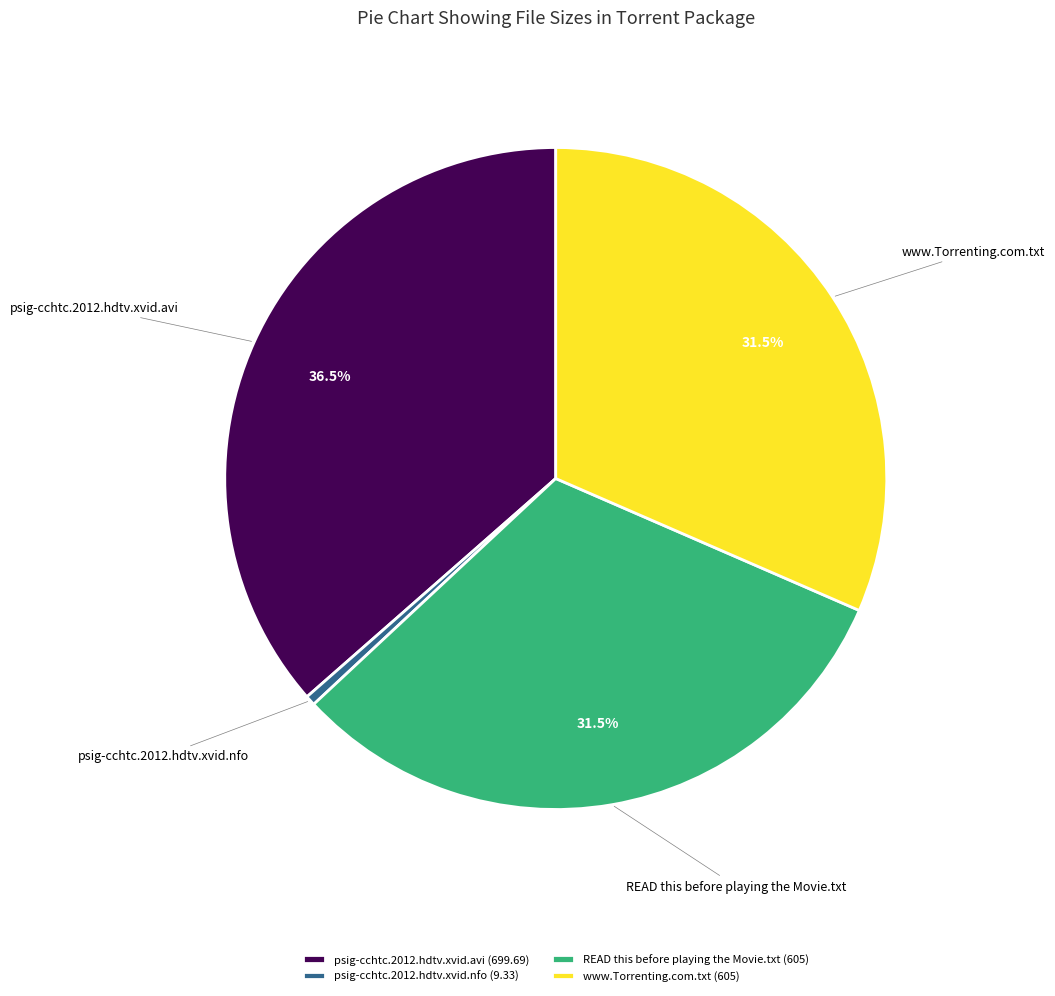

Combined, do psig-cchtc.2012.hdtv.xvid.avi (699.69) and www.Torrenting.com.txt (605) account for over 50%?

Yes